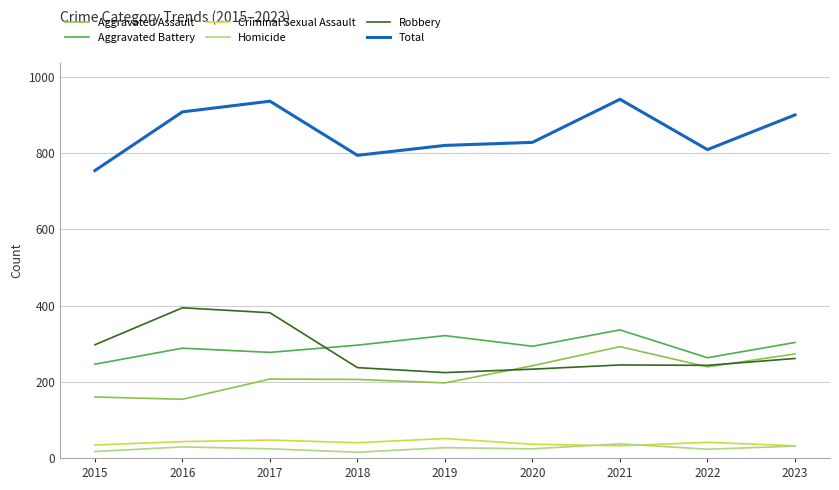

The Total series shows 1431 at 2017. True or false?

False